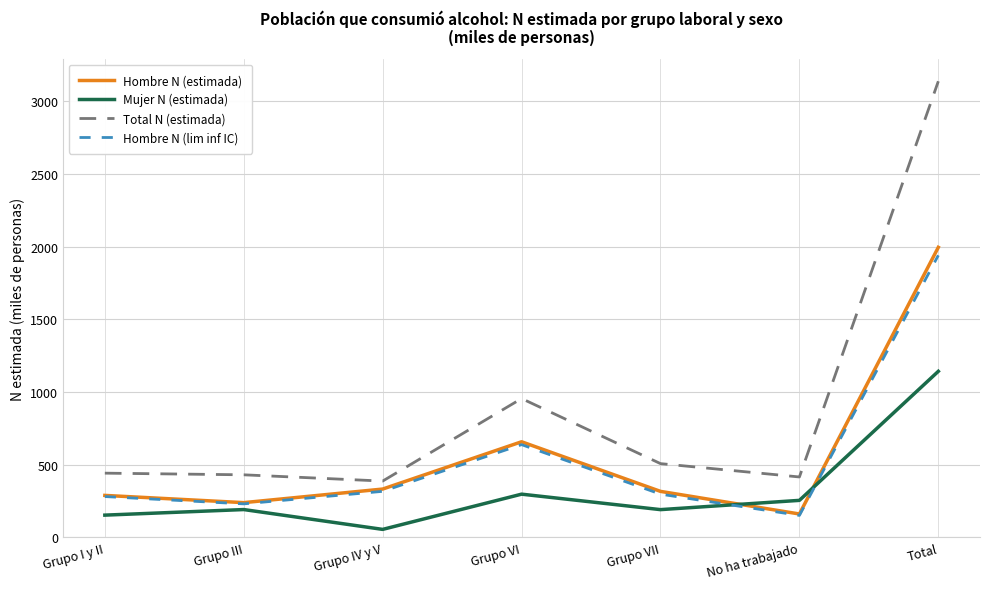

What is the highest value of the Total N (estimada) series?

3137.7